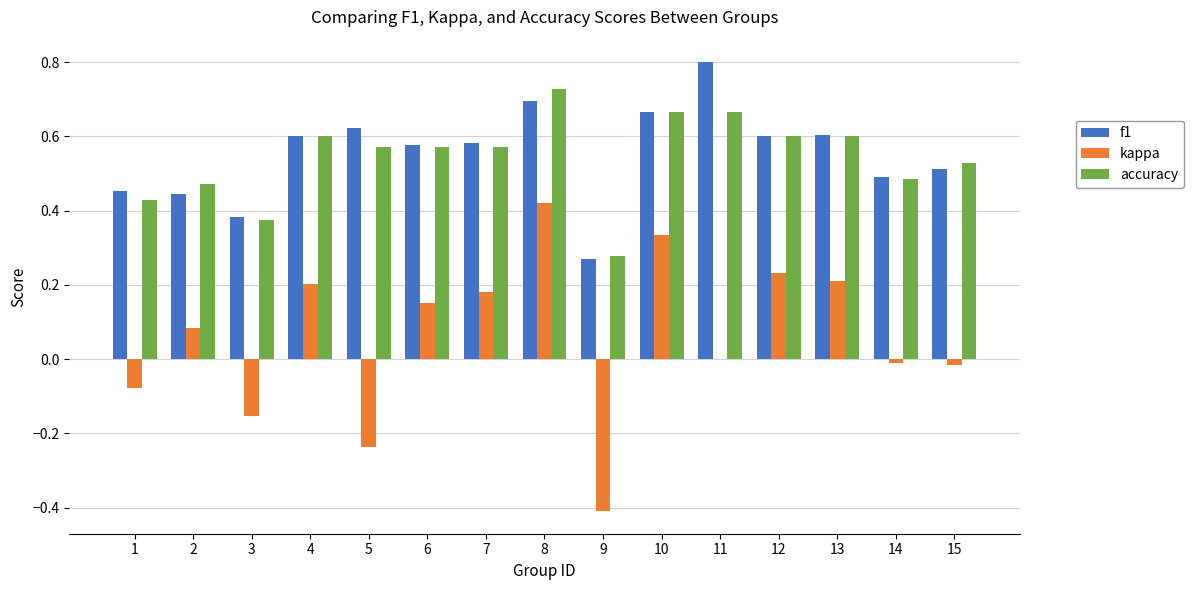

Are the bars horizontal?

No